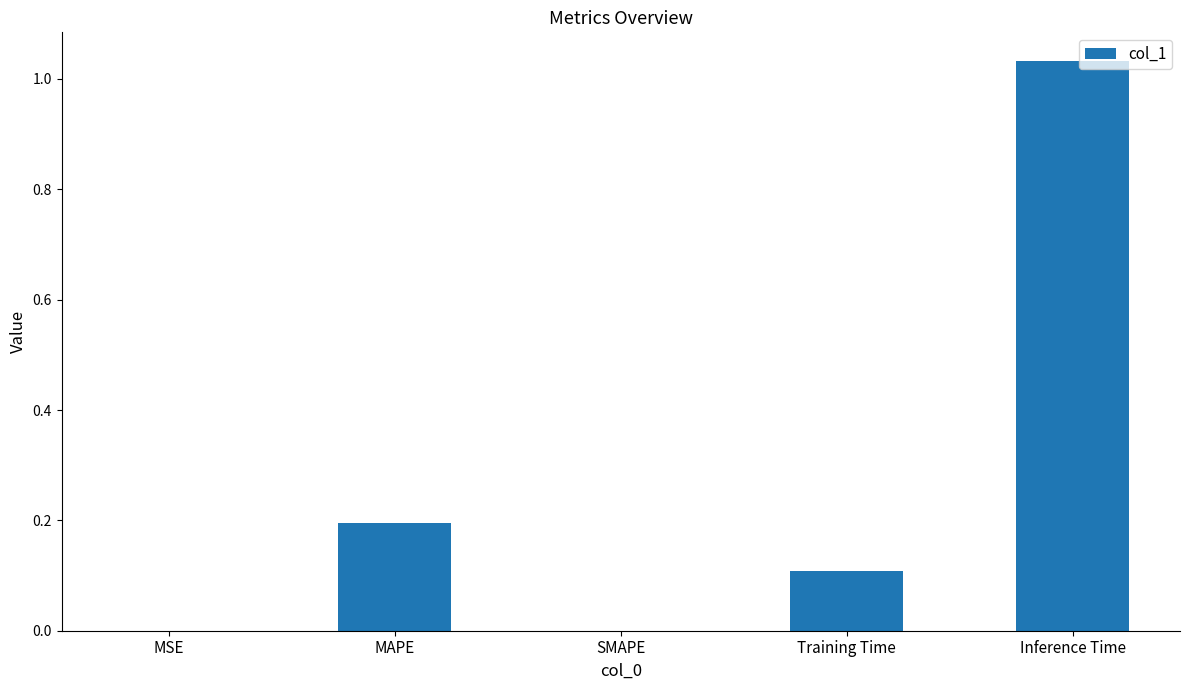

What is the change in value from SMAPE to Inference Time?

+1.0